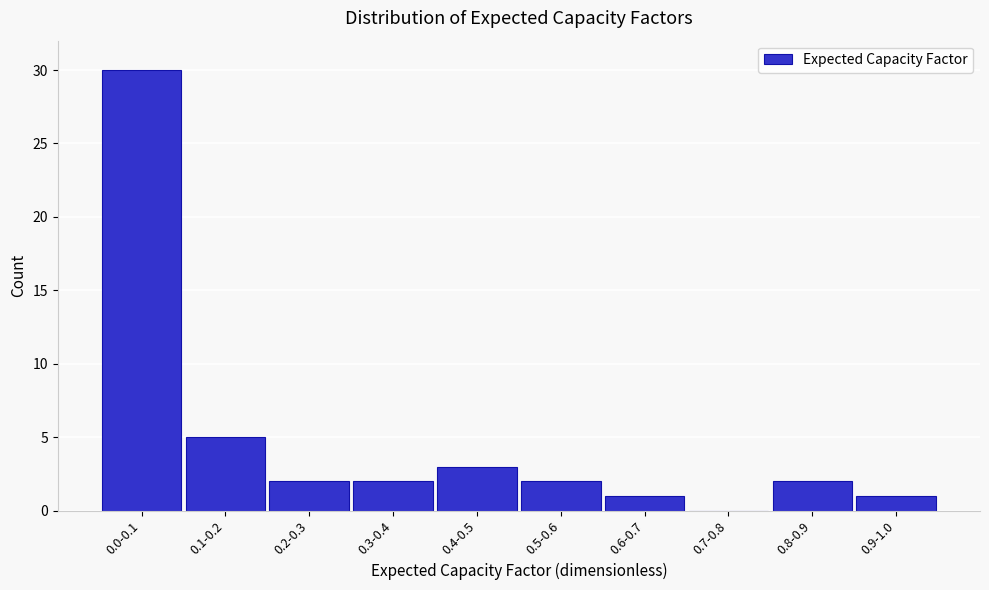

Reading right to left, what are all the values shown in this chart?

0.9-1.0=1	0.8-0.9=2	0.7-0.8=0	0.6-0.7=1	0.5-0.6=2	0.4-0.5=3	0.3-0.4=2	0.2-0.3=2	0.1-0.2=5	0.0-0.1=30